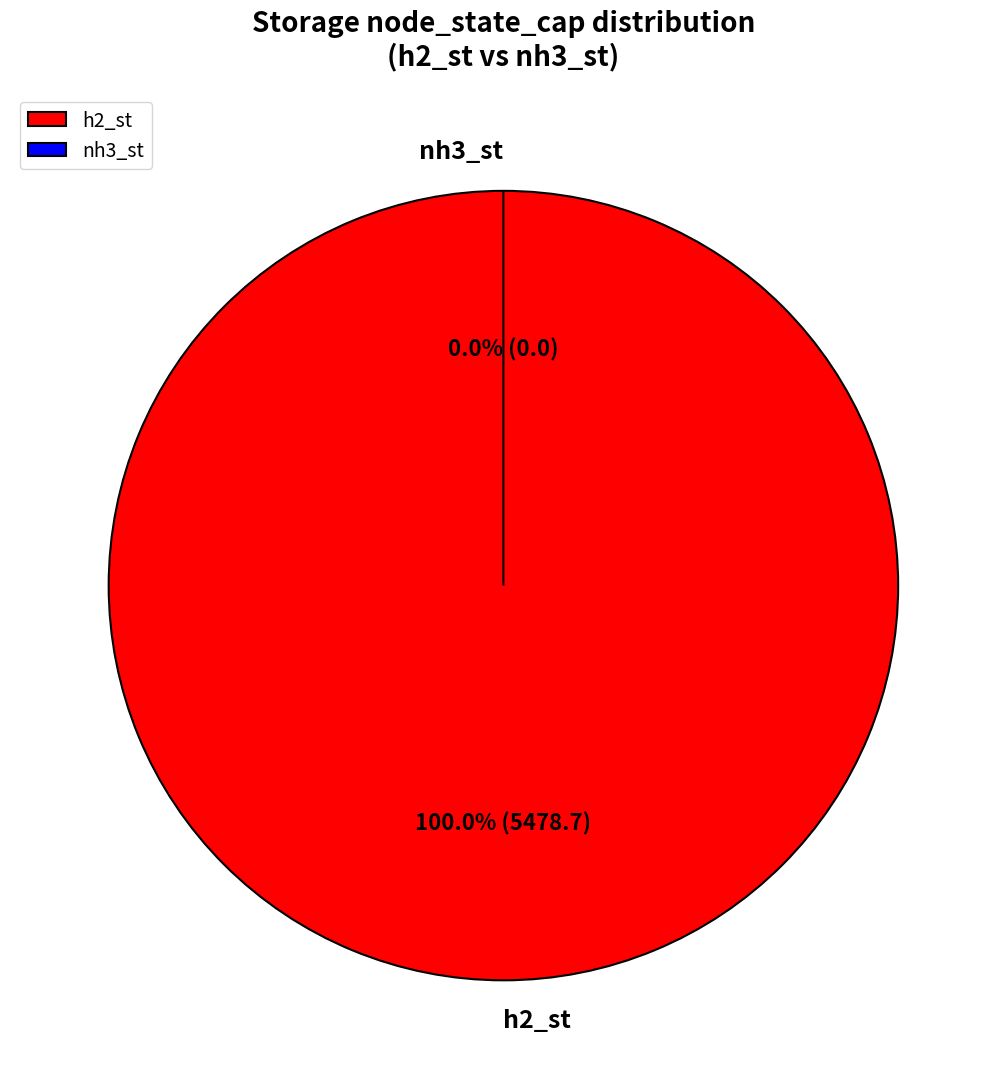

To the nearest percent, what is the average slice percentage?

50%